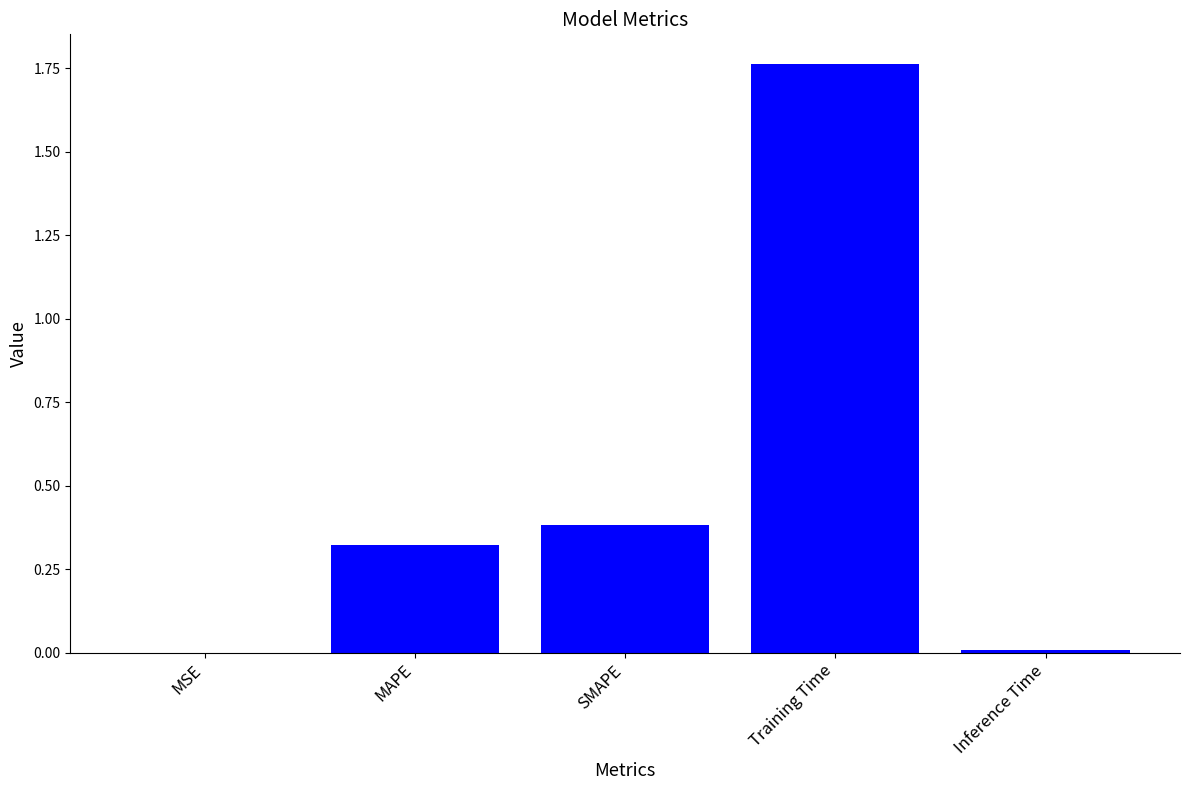

Are the bars horizontal?

No